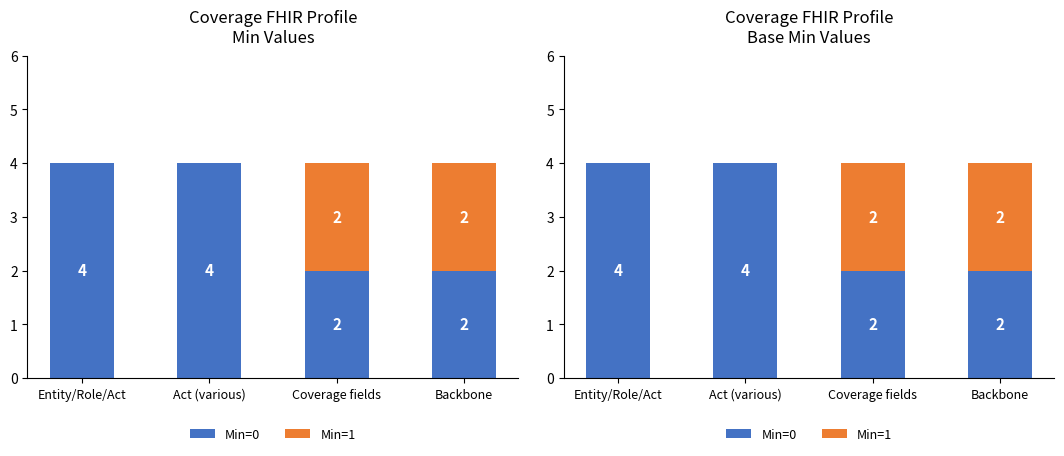

Between Backbone and Coverage fields, which is larger?

Backbone